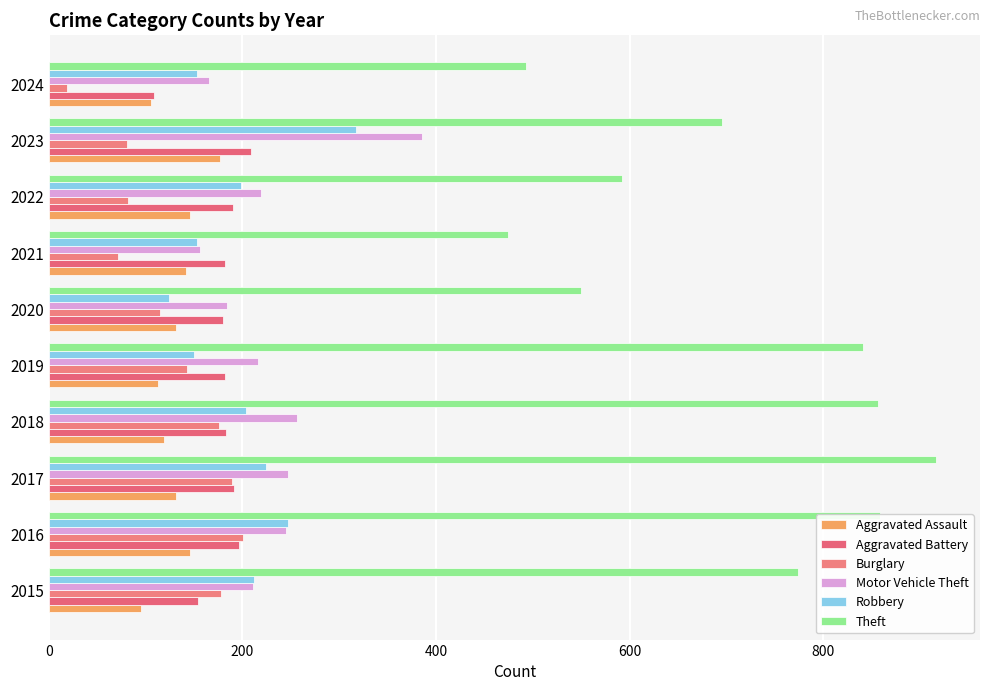

How many series are shown in this chart?

6